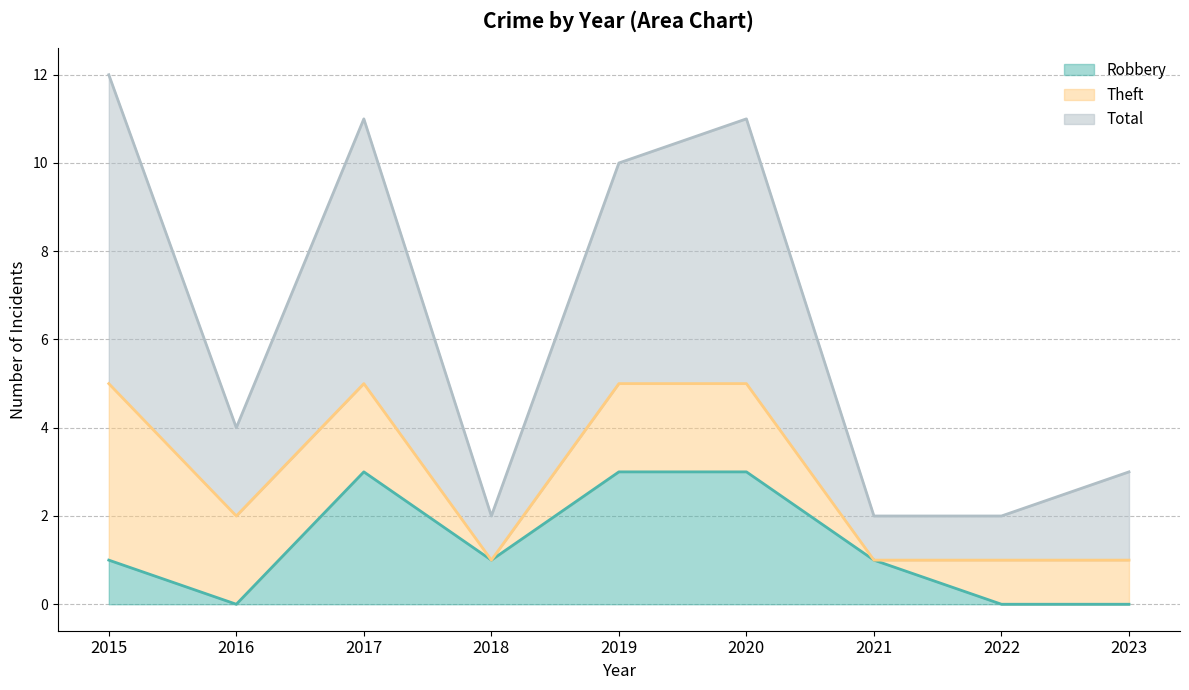

In Total, how many points are lower than both neighbors (excluding endpoints)?

2